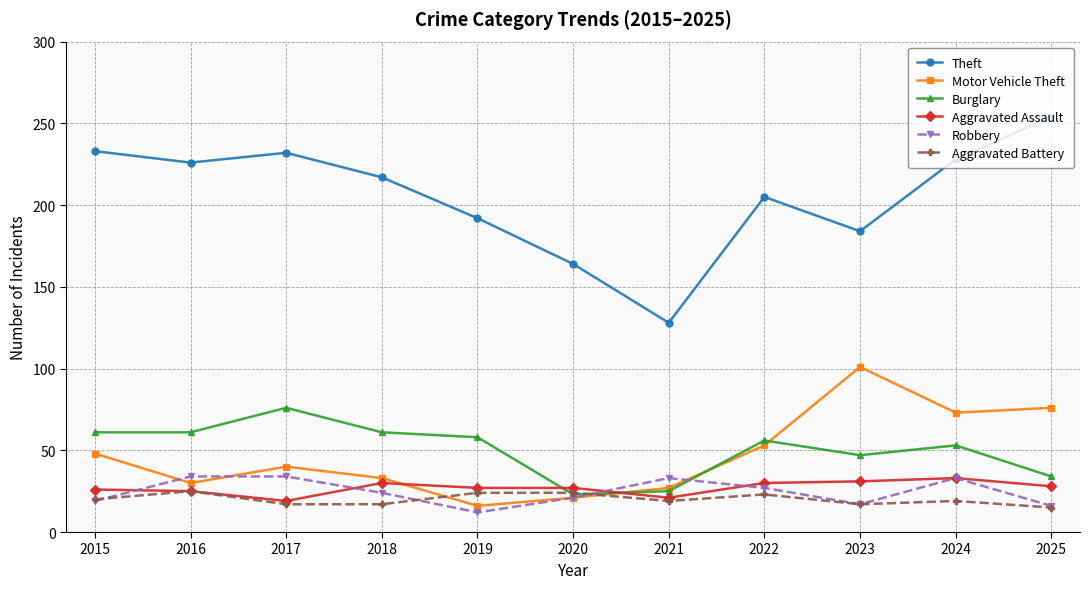

What is the minimum value for Burglary?

23